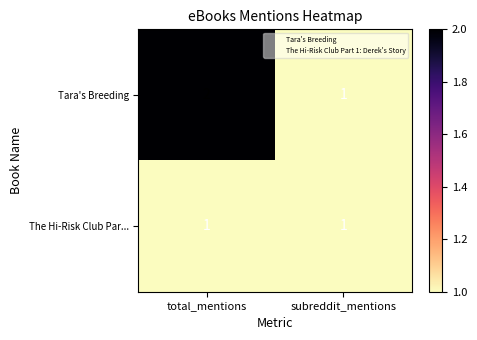

Which series has the largest range (max minus min)?

Tara's Breeding